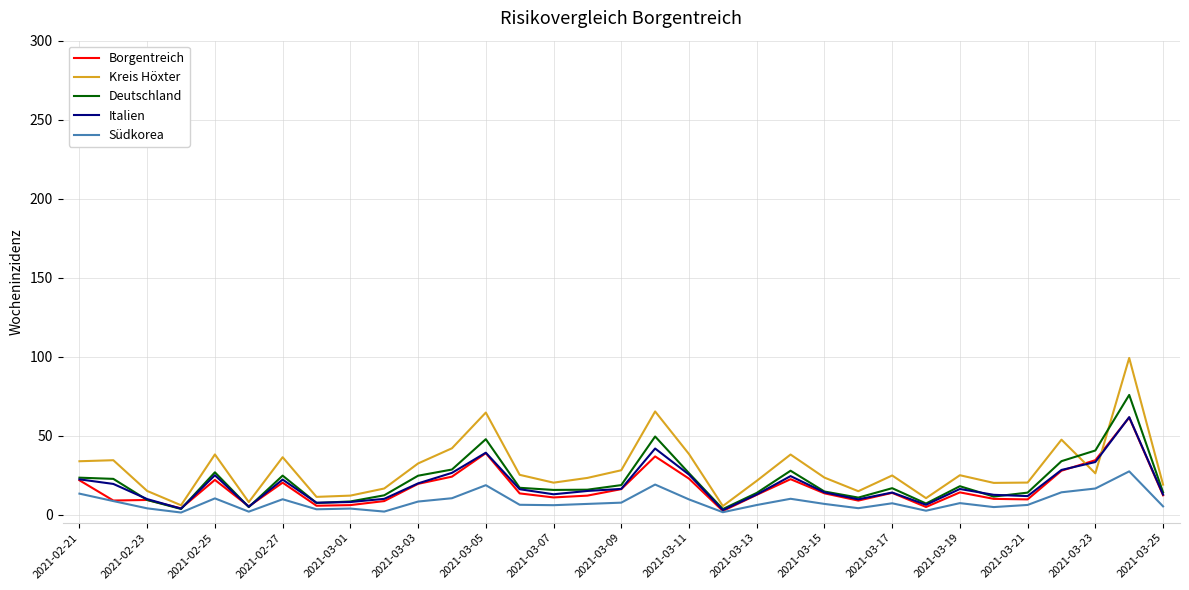

Which series has the largest range (max minus min)?

Kreis Höxter